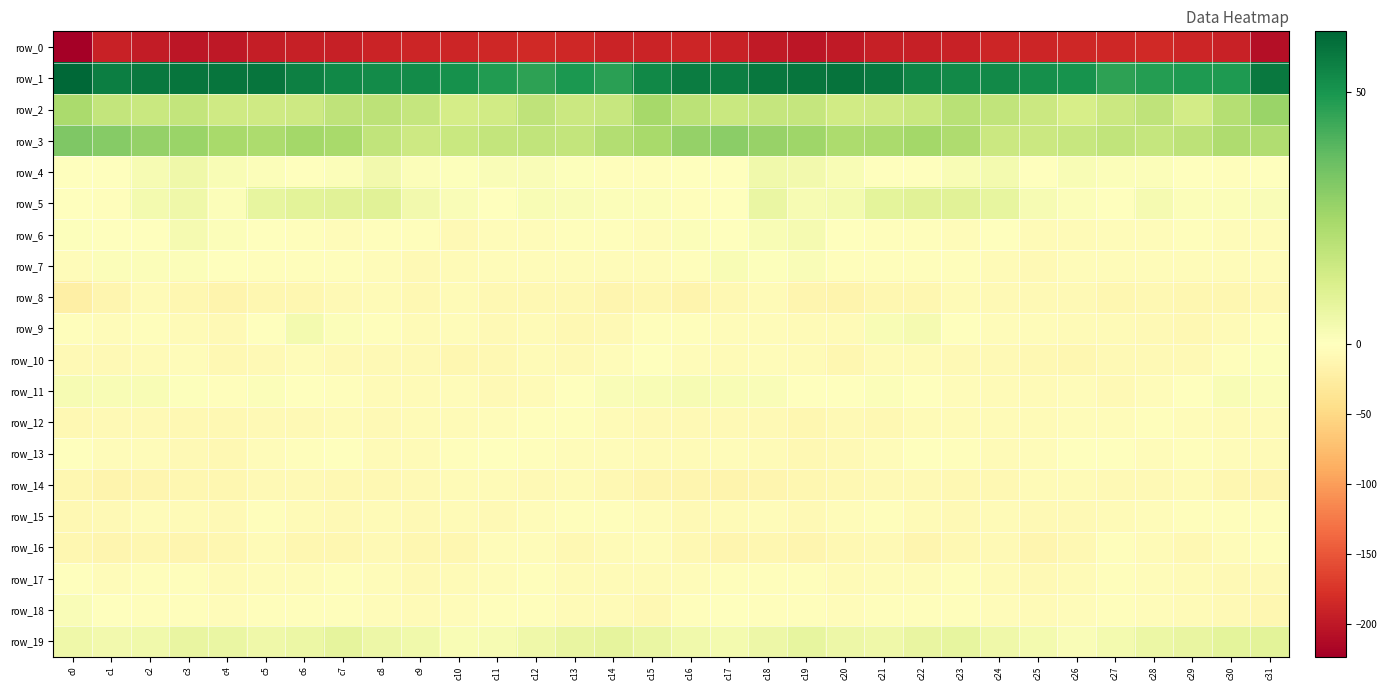

Rank the series at c8 from lowest to highest value.

row_0, row_14, row_10, row_16, row_12, row_11, row_15, row_8, row_13, row_17, row_18, row_7, row_9, row_6, row_4, row_19, row_5, row_3, row_2, row_1